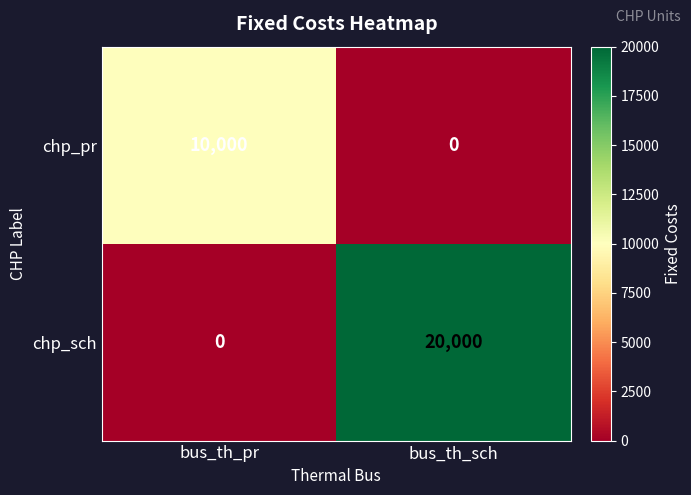

What is the sum of the chp_pr values at bus_th_pr and bus_th_sch?

10000